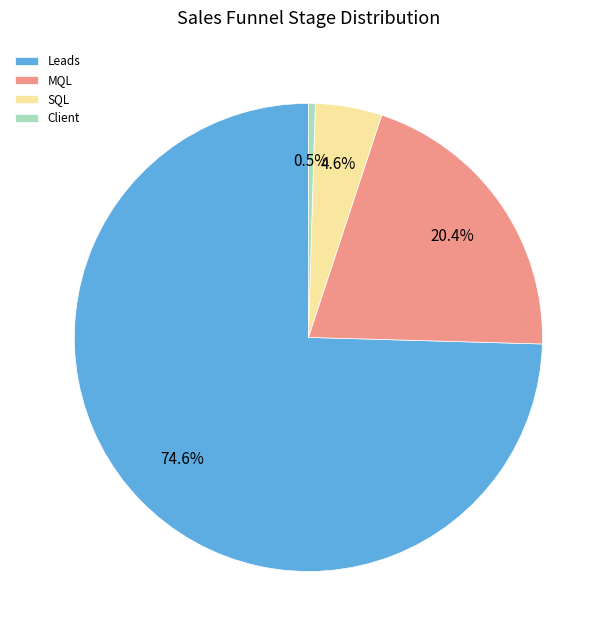

Is it true that Leads is 66% of the pie?

False